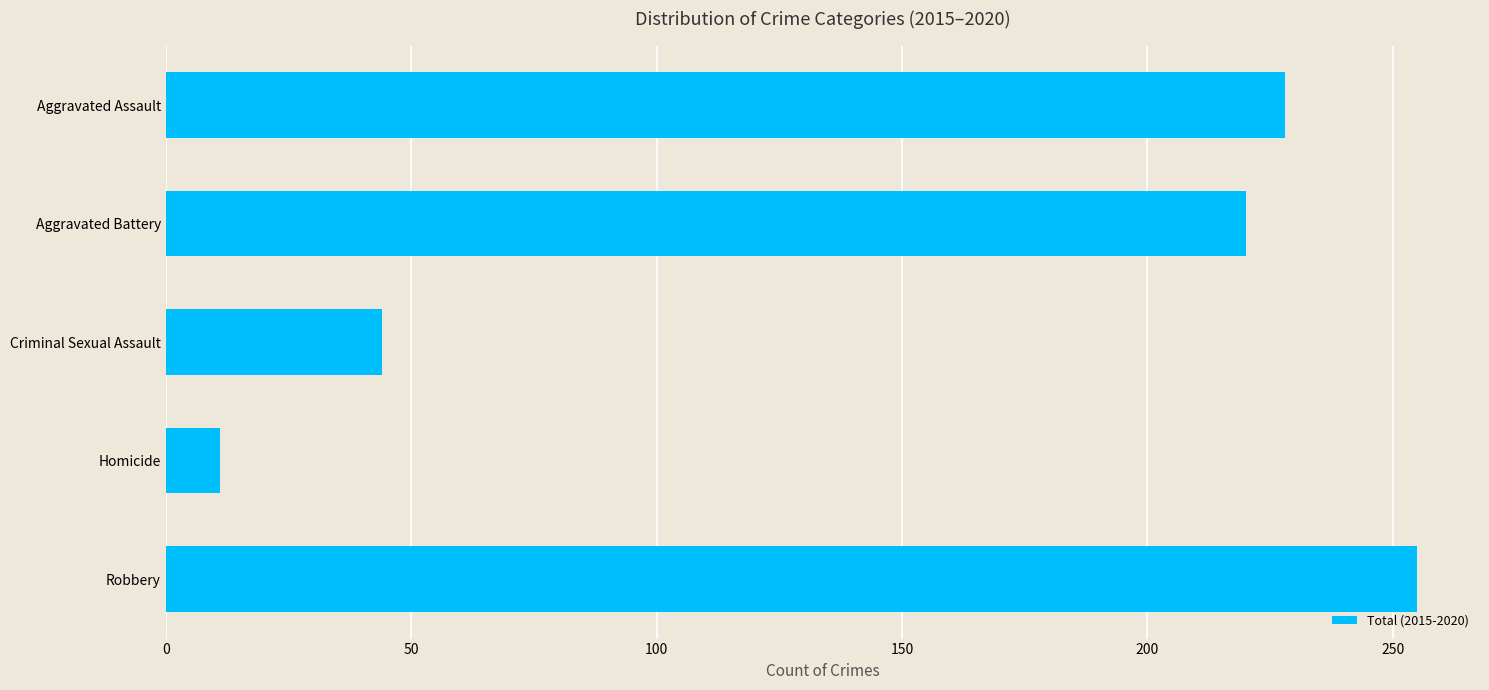

How many series are shown in this chart?

1